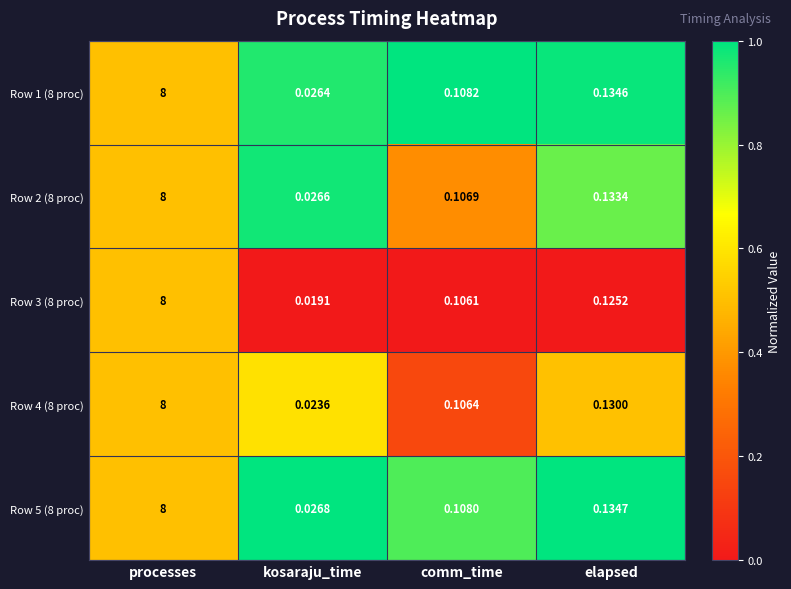

Where is Row 5 (8 proc) nearest to the value 4?

elapsed